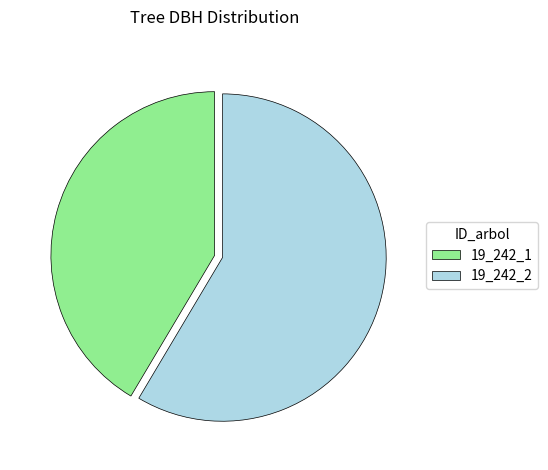

What is the largest slice in the pie chart?

19_242_2